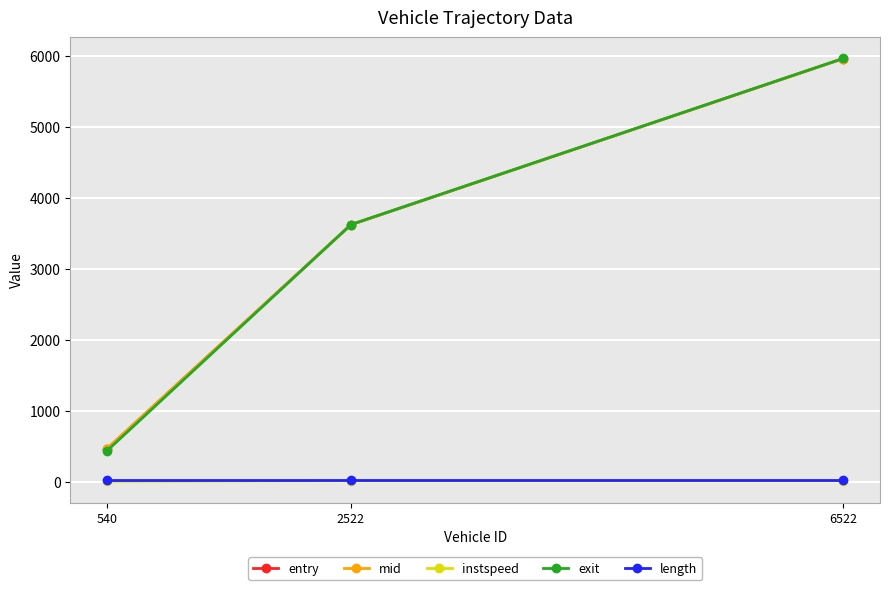

What is the difference between the highest and lowest values at 540?

460.4